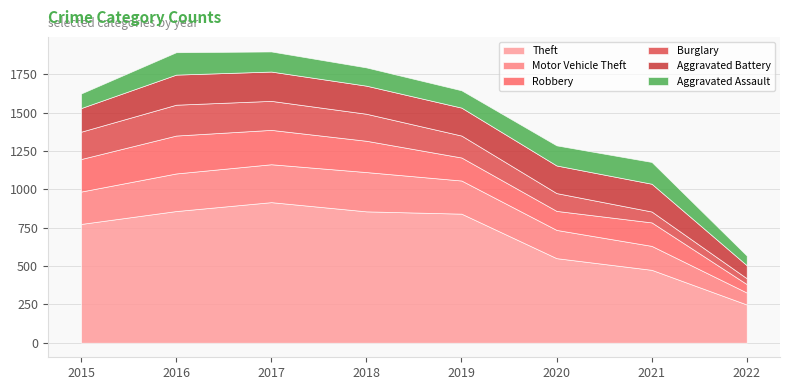

The Aggravated Battery series shows 85 at 2022. True or false?

True